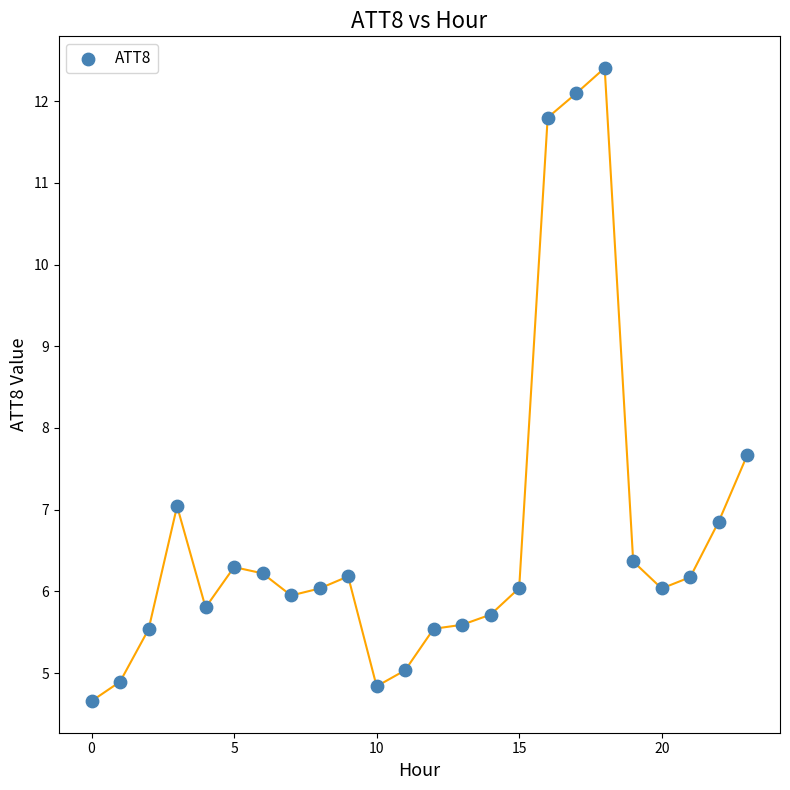

What Y value in the scatter plot is closest to 8?

7.7